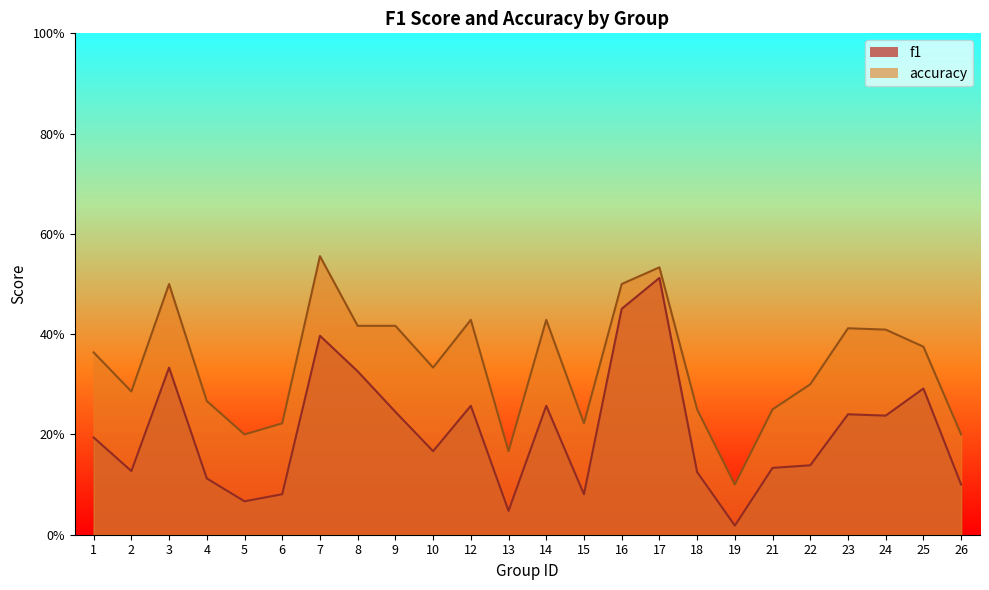

What is the value of the accuracy point at the 19th from the left?

0.2